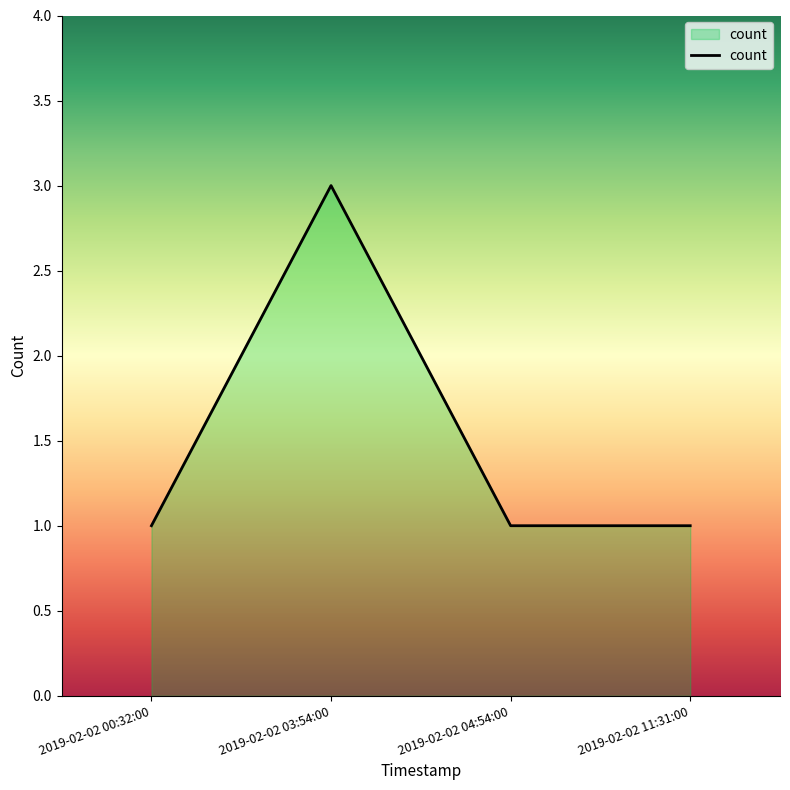

True or false: the data has more than 2 interior local peaks.

False